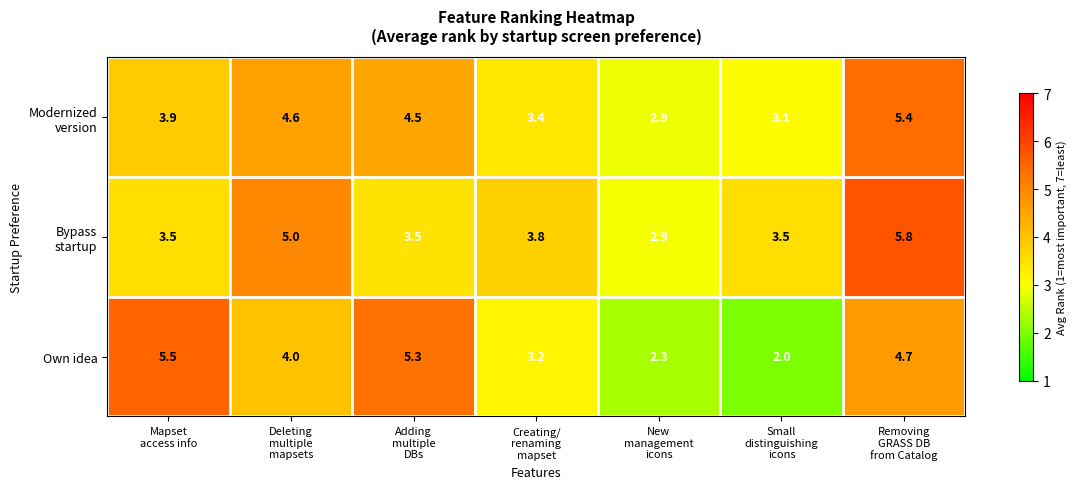

What is the greatest value displayed?

5.8